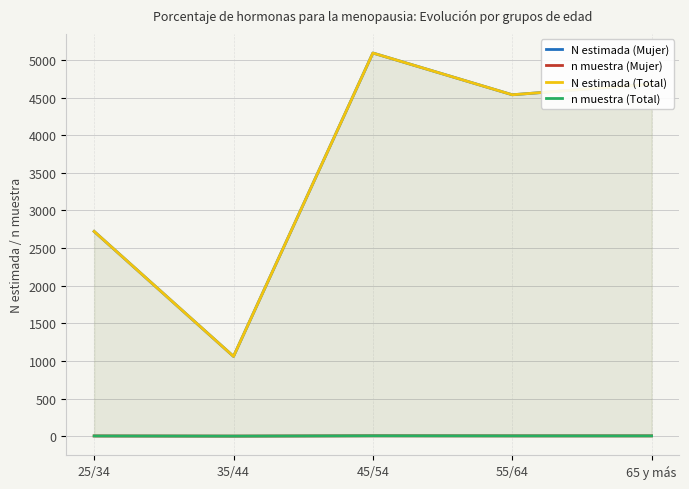

Does the chart display data point markers on the line(s)?

No